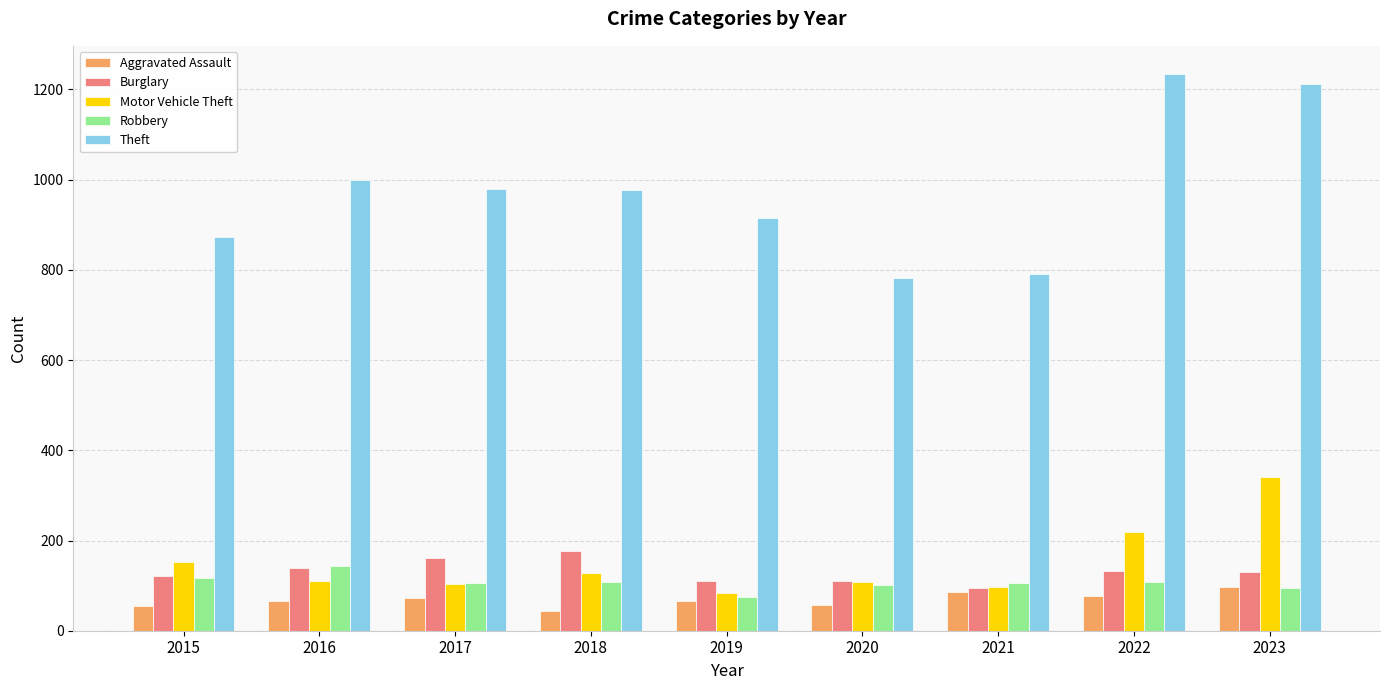

At which category is the sum across all series the highest?

2023